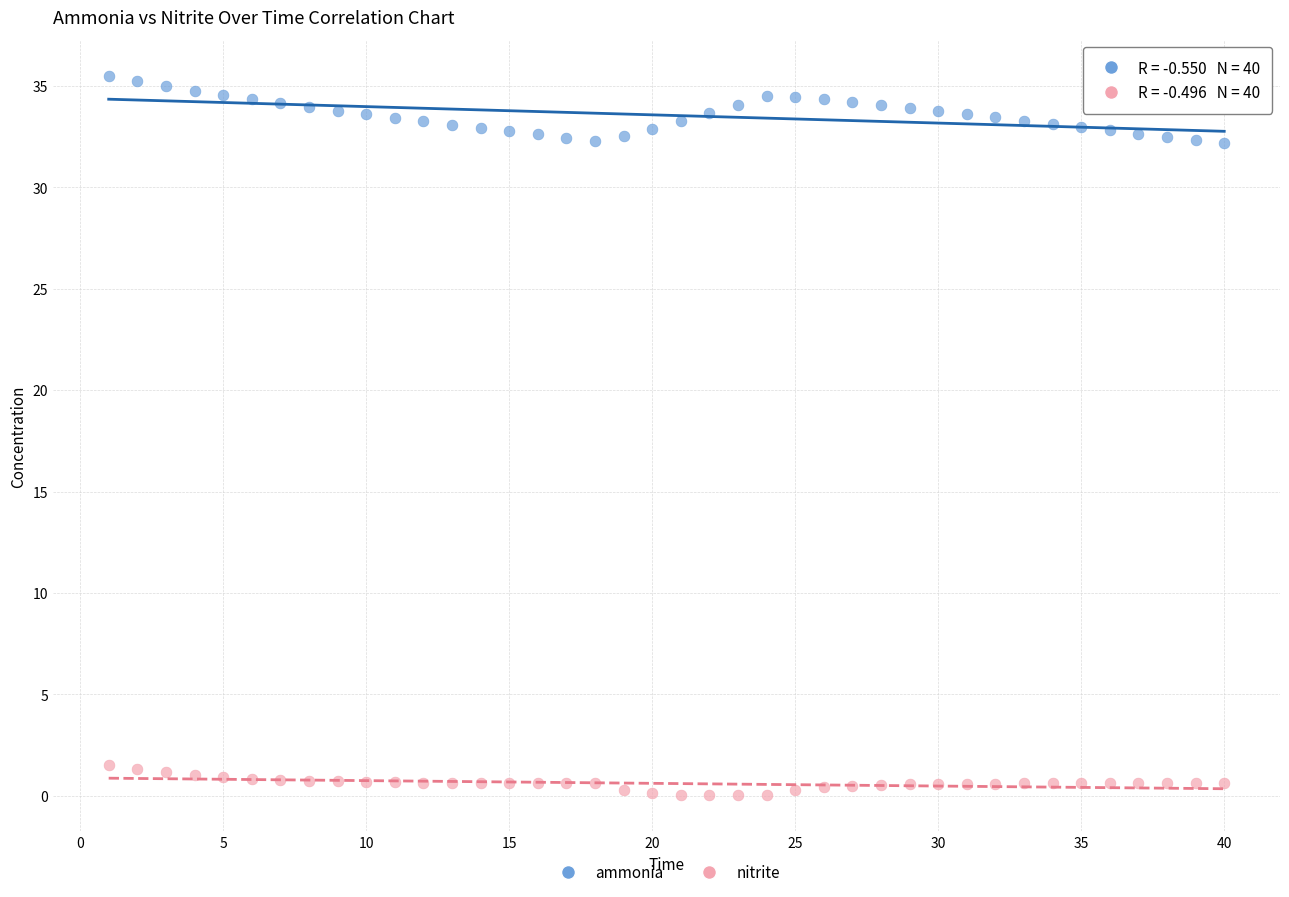

Across all data points, what is the range of Y values (max minus min)?

35.5